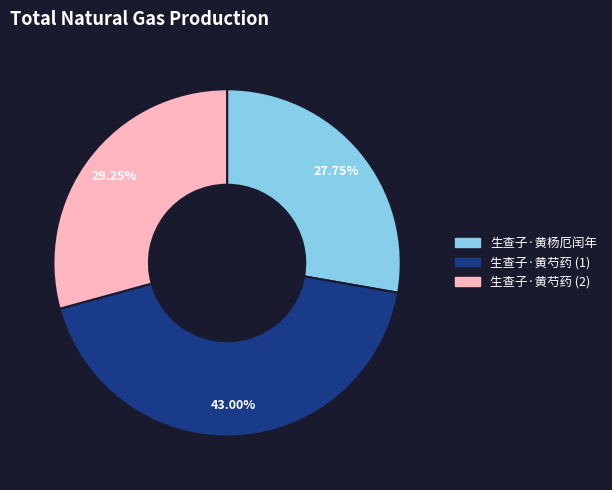

Do 生查子·黄杨厄闰年 and 生查子·黄芍药 (2) together represent more than half of the pie?

Yes